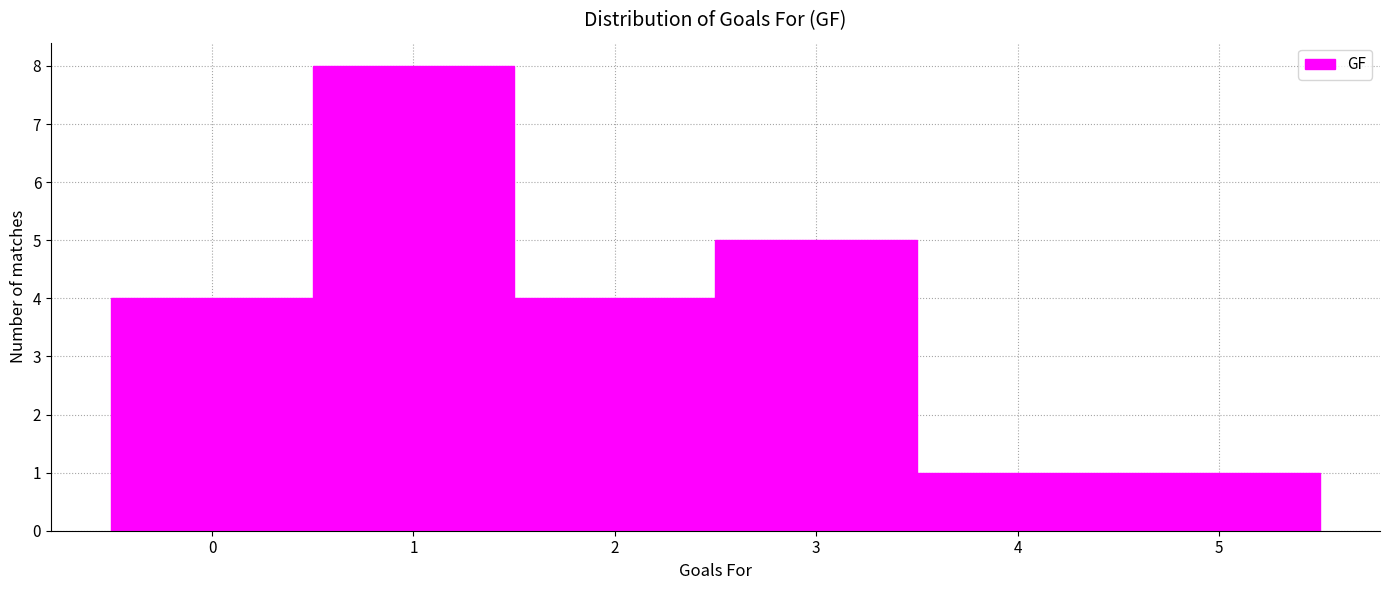

Reading left to right, list every bar in this chart as the range it spans on the x-axis followed by its height. The values are not printed on the chart, so give them approximately, as read against the axis.

-0.5 to 0.5: 4
0.5 to 1.5: 8
1.5 to 2.5: 4
2.5 to 3.5: 5
3.5 to 4.5: 1
4.5 to 5.5: 1